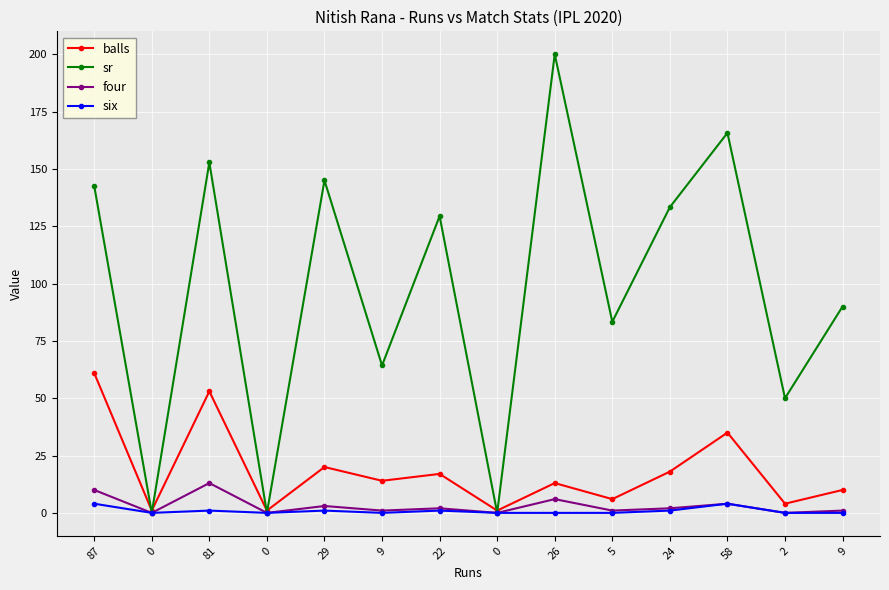

Reading left to right, list all the values displayed in this chart.

balls: 61.0	1.0	53.0	1.0	20.0	14.0	17.0	1.0	13.0	6.0	18.0	35.0	4.0	10.0
sr: 142.6	0.0	152.8	0.0	145.0	64.3	129.4	0.0	200.0	83.3	133.3	165.7	50.0	90.0
four: 10.0	0.0	13.0	0.0	3.0	1.0	2.0	0.0	6.0	1.0	2.0	4.0	0.0	1.0
six: 4.0	0.0	1.0	0.0	1.0	0.0	1.0	0.0	0.0	0.0	1.0	4.0	0.0	0.0